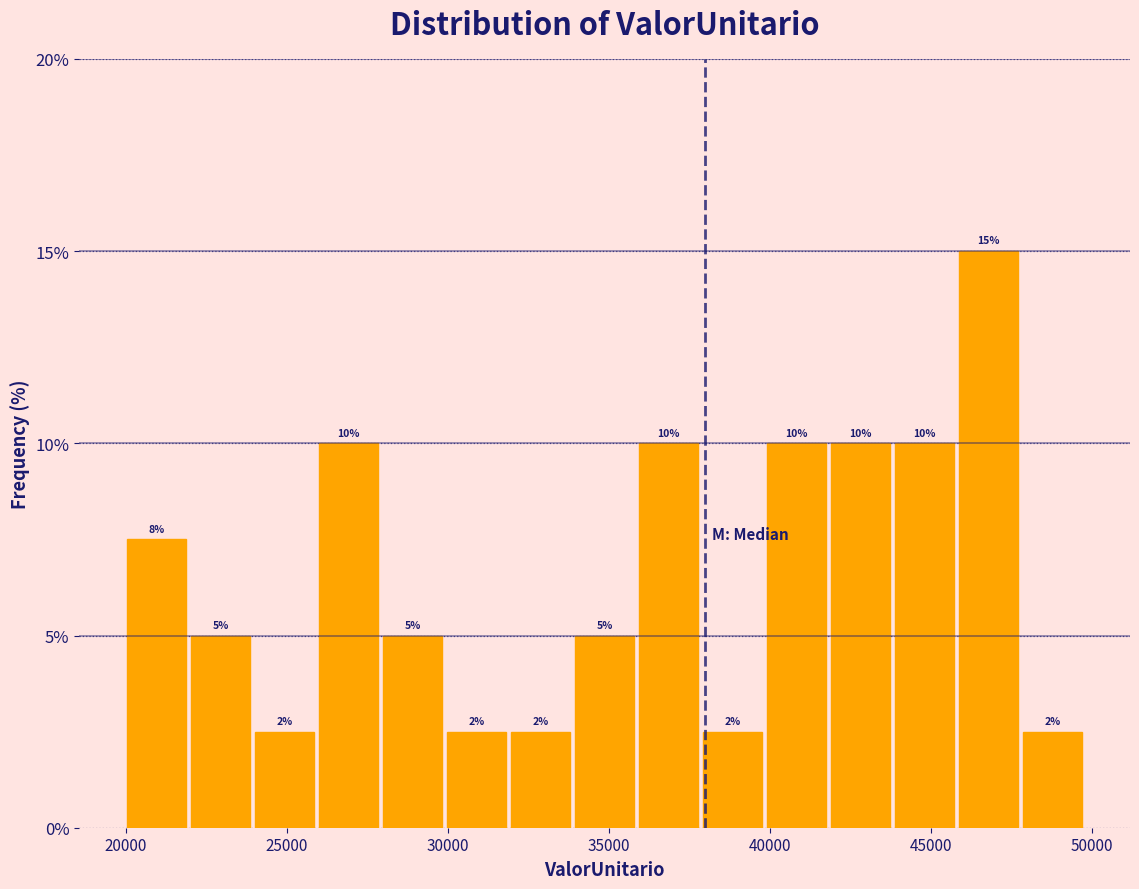

Read against the x-axis, roughly where is the centre of the tallest bar?

47000